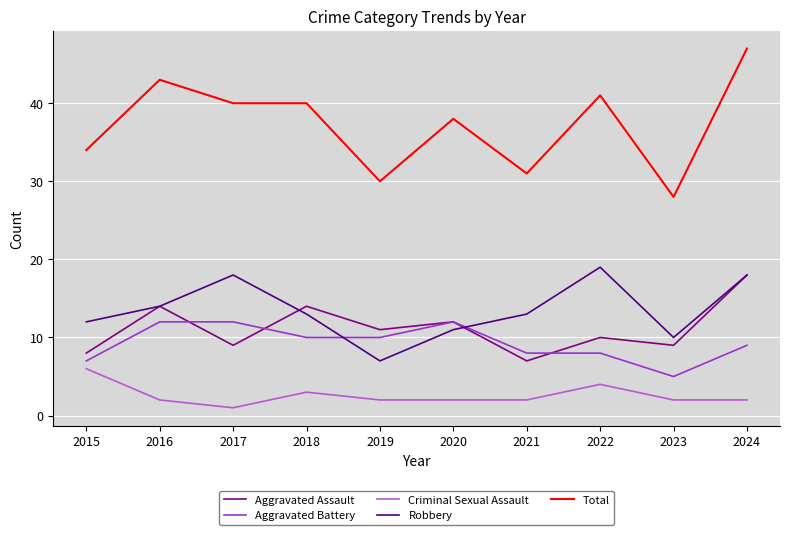

At which category is the sum across all series the highest?

2024